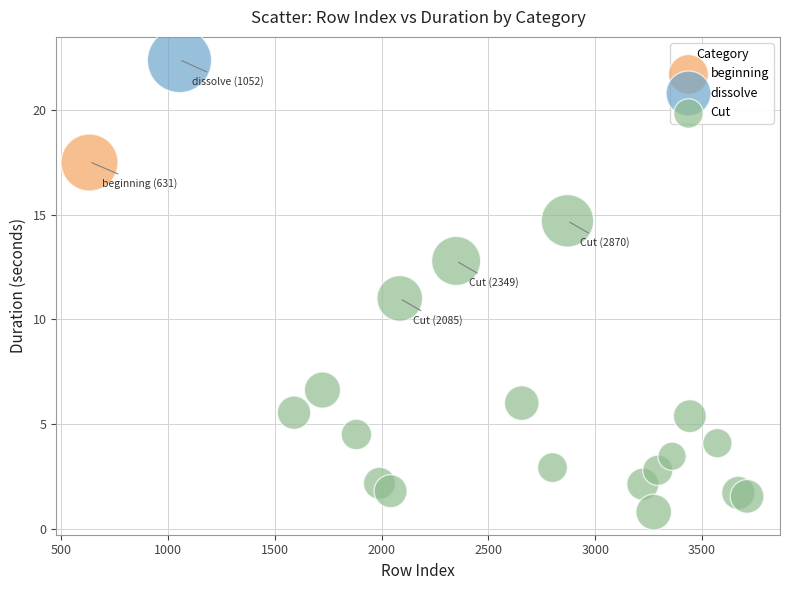

What are all the series names shown in the legend?

beginning, dissolve, Cut